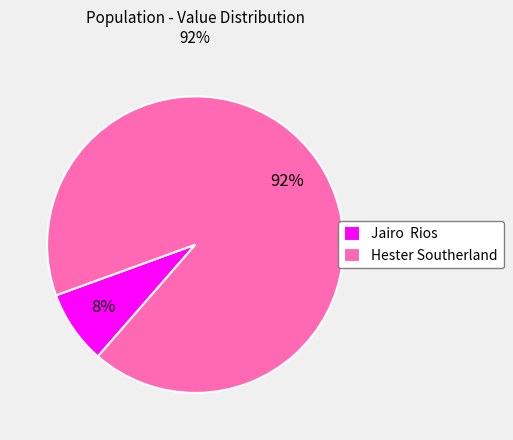

Rank the categories by value from highest to lowest.

Hester Southerland, Jairo Rios